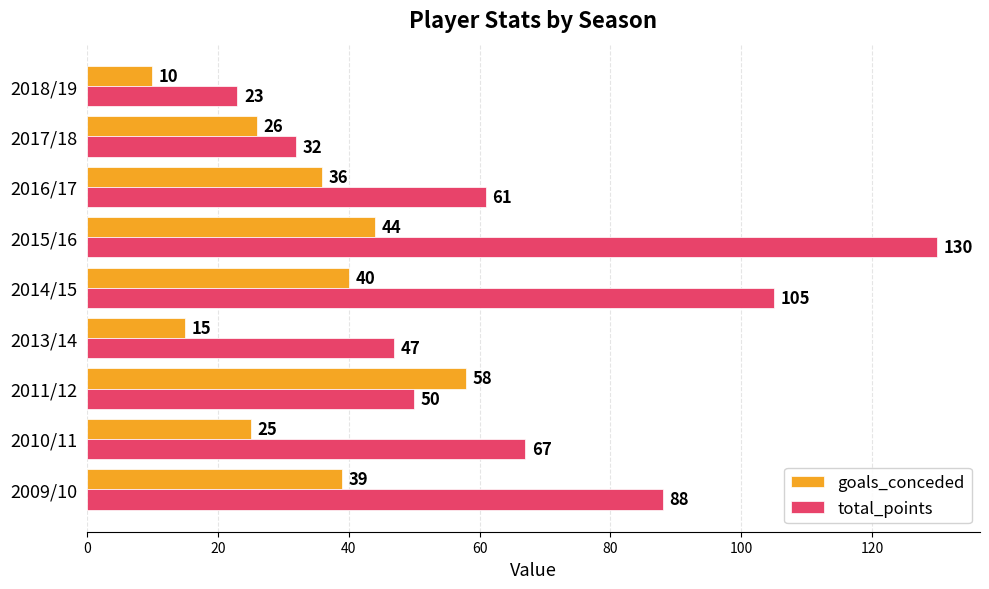

The value of total_points at 2010/11 is 67. True or false?

True